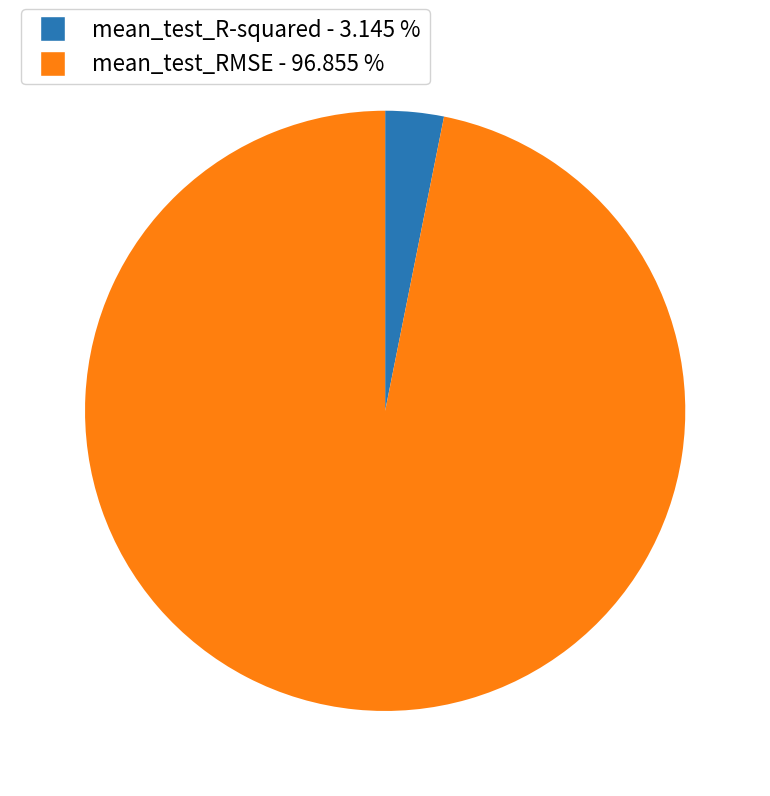

Which has a higher value, mean_test_R-squared or mean_test_RMSE?

mean_test_RMSE